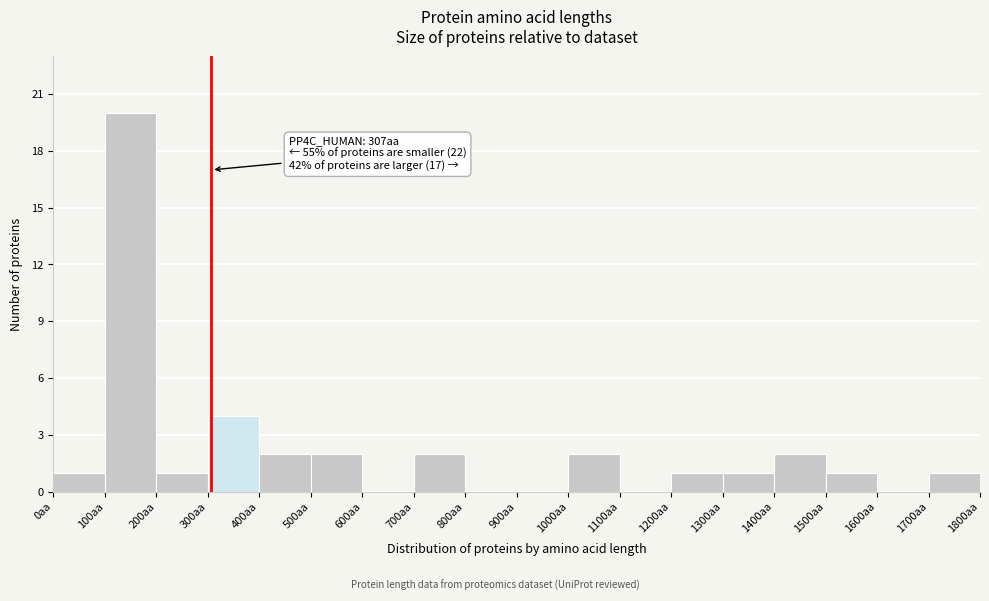

Over which range of the x-axis is the bar tallest?

100 to 200